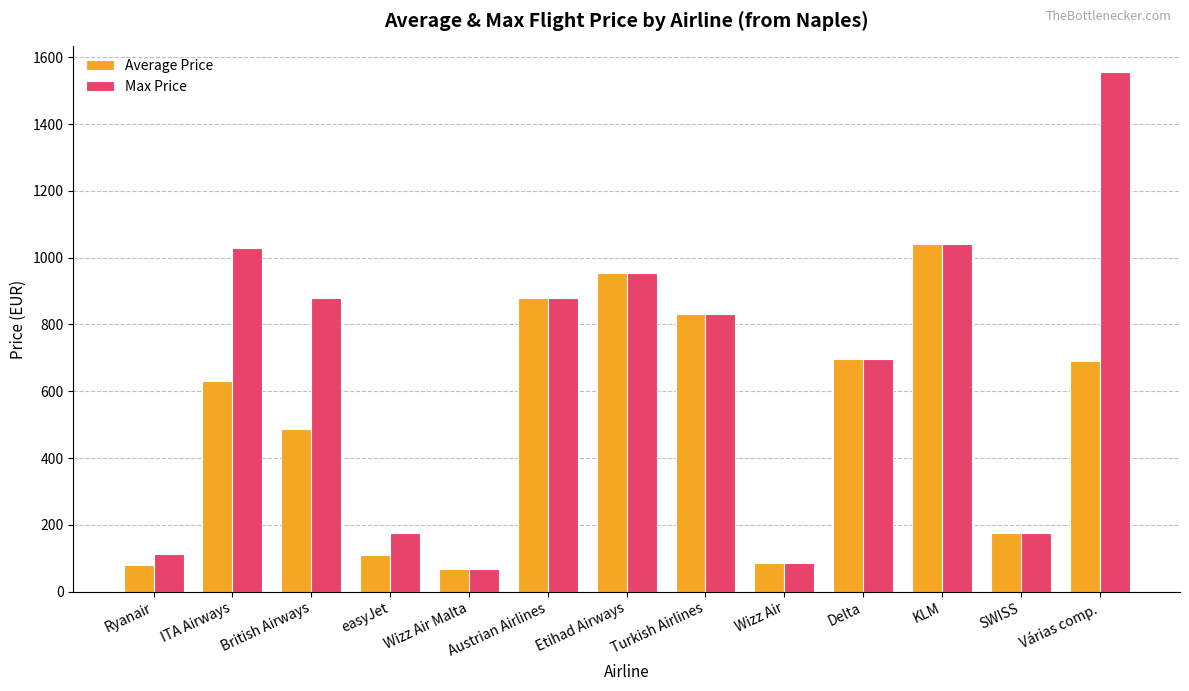

Rank the series by their average value, from lowest to highest.

Average Price, Max Price